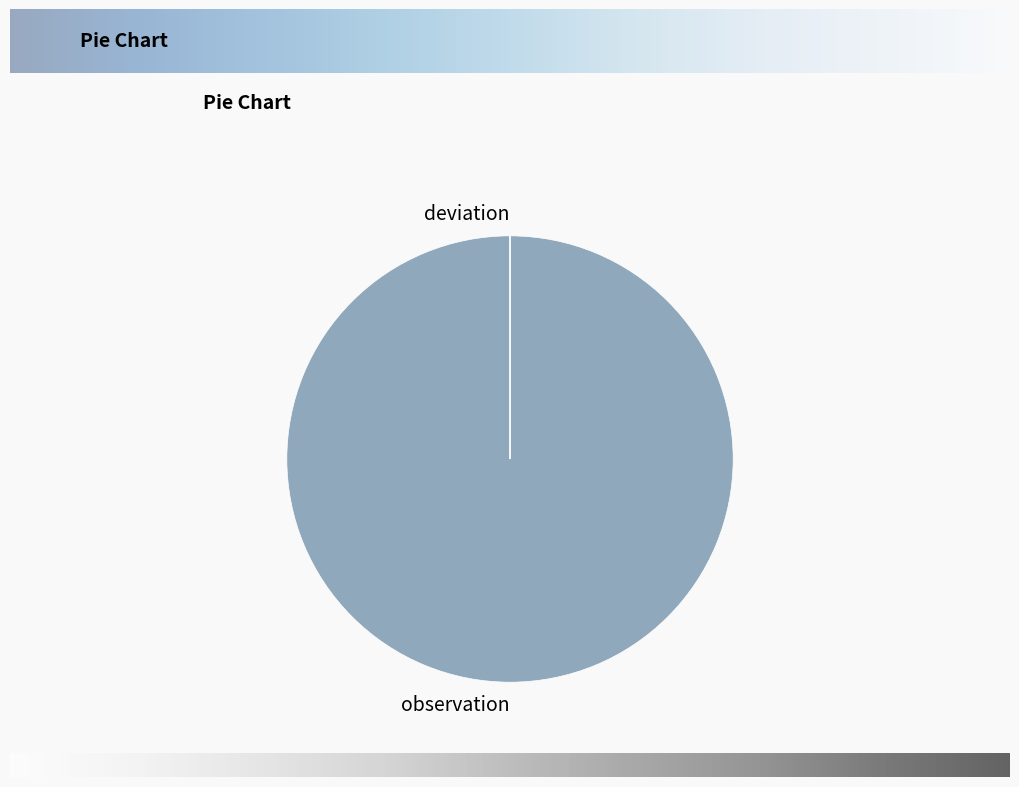

Does any single category account for the majority?

Yes